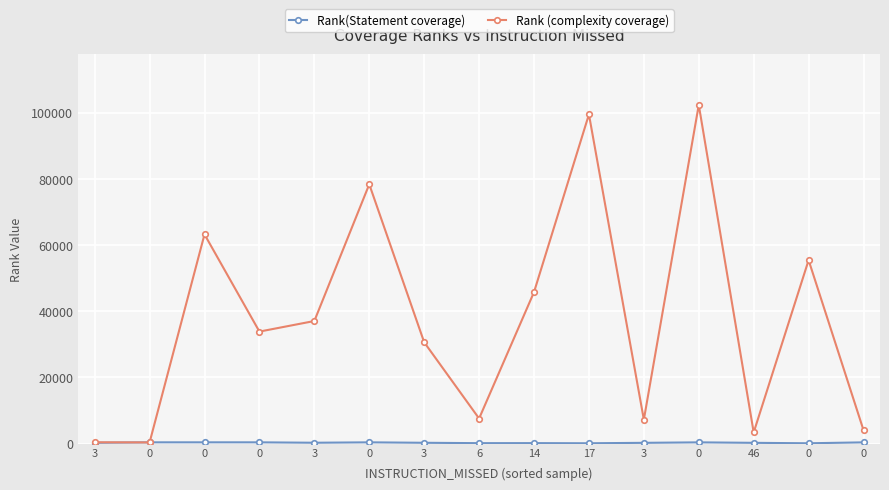

Is this an area chart (filled region under the line)?

No